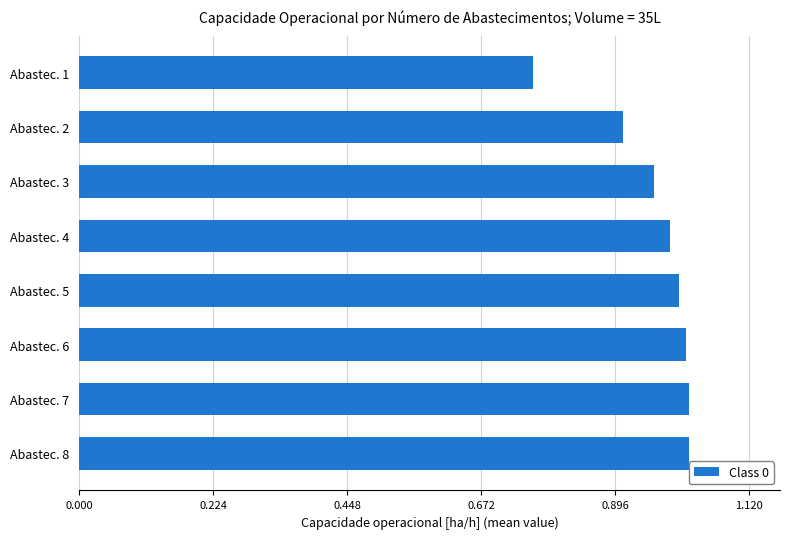

Which label corresponds to the smallest value in the chart?

Abastec. 1